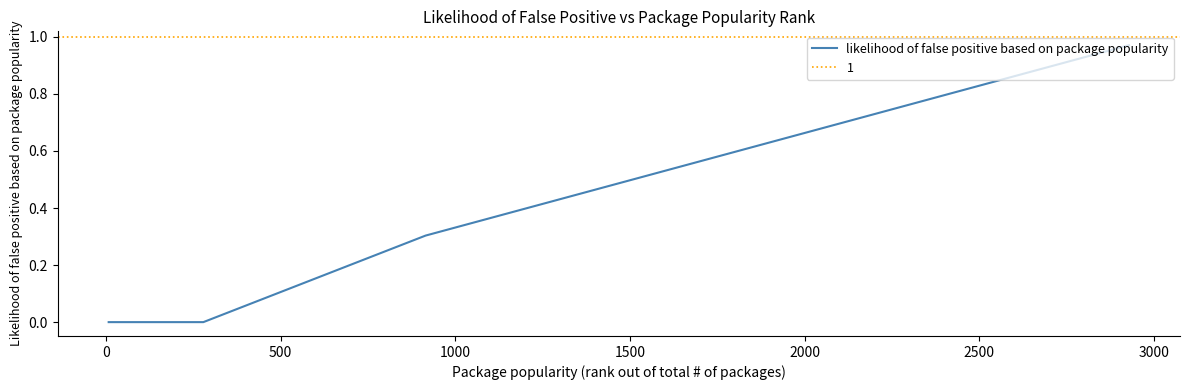

What is the maximum value shown in the chart?

1.0